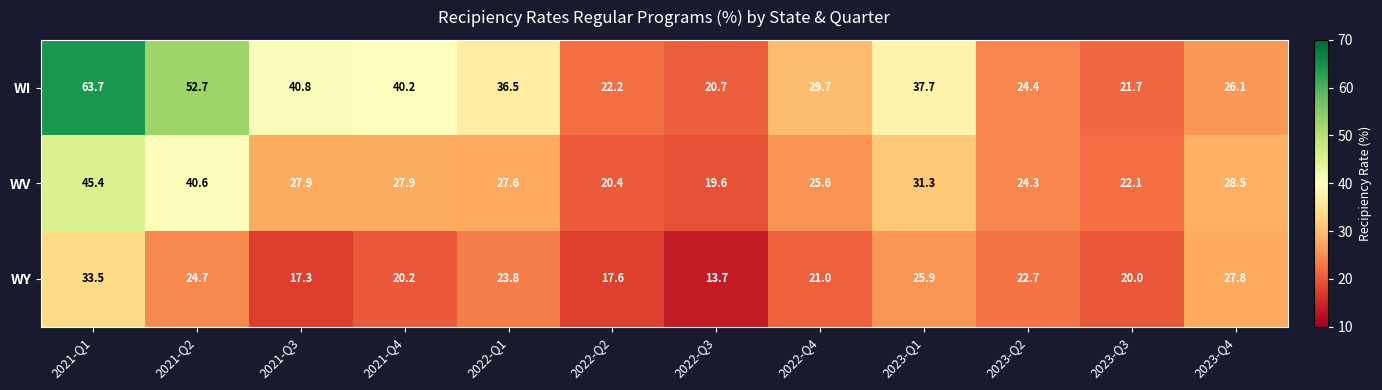

At which category is the sum across all series the highest?

2021-Q1